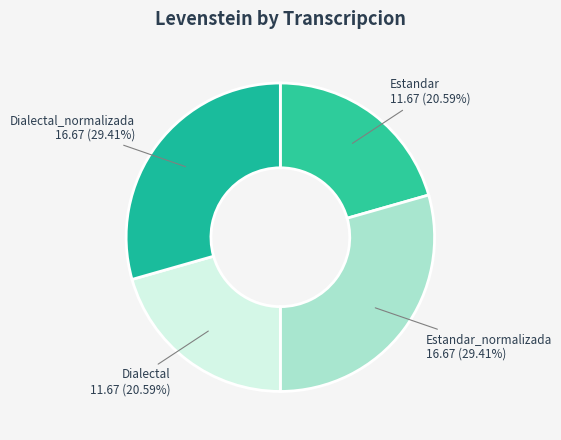

To the nearest percent, what is the average slice percentage?

25%